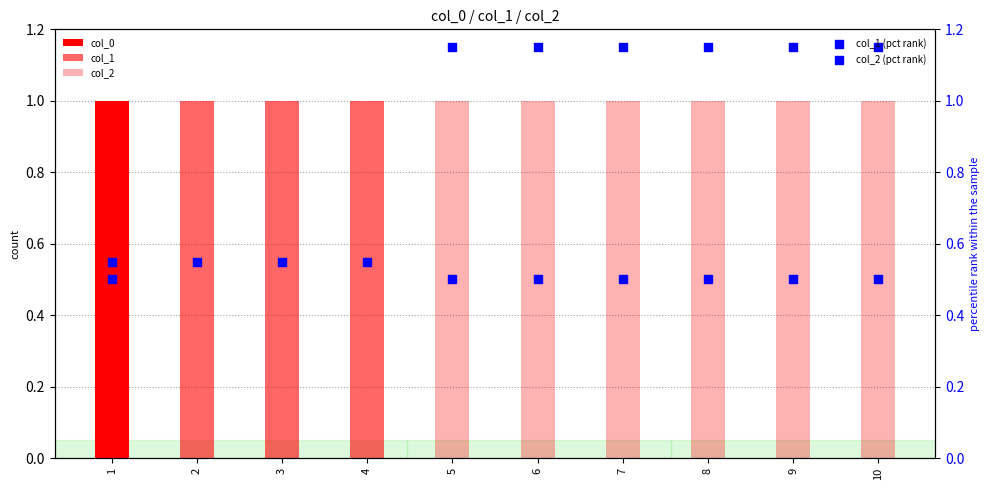

Is the value of col_1 (pct) at 6 greater than the value of col_1 at 5?

Yes